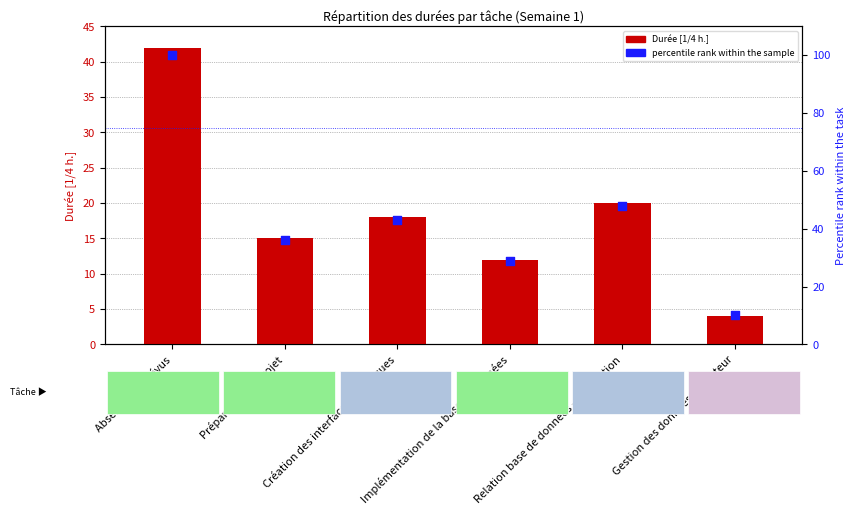

Which series has the largest Y range (max minus min)?

percentile rank within the sample